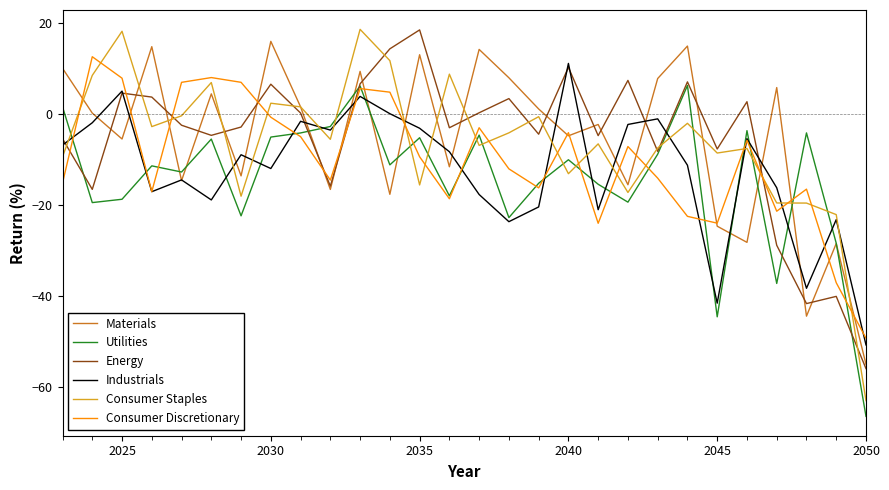

What is the difference between the maximum and minimum values in the Consumer Discretionary series?

61.9